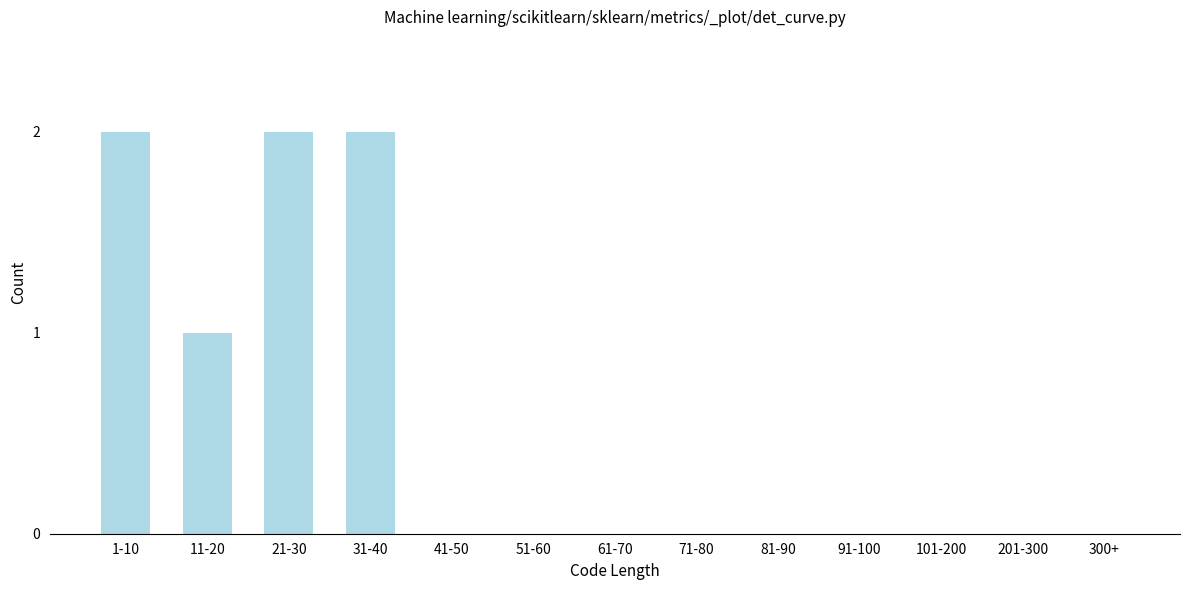

Reading left to right, what are all the values shown in this chart?

1-10=2	11-20=1	21-30=2	31-40=2	41-50=0	51-60=0	61-70=0	71-80=0	81-90=0	91-100=0	101-200=0	201-300=0	300+=0